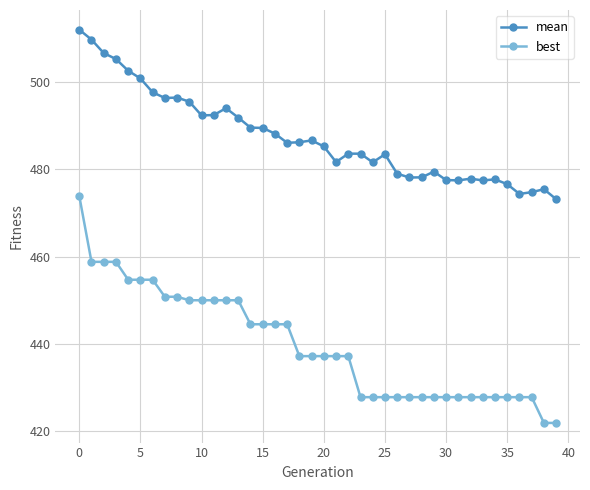

What is the maximum value for mean?

512.0